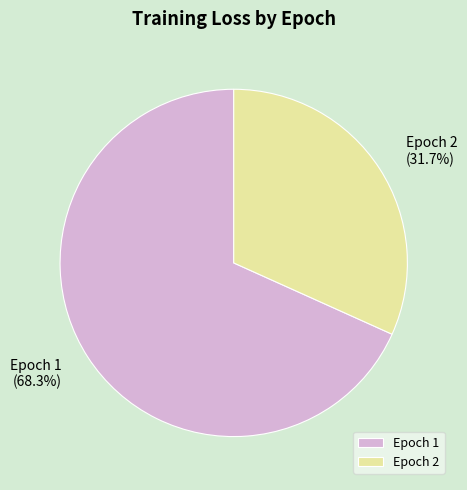

Count the number of slices in the pie.

2